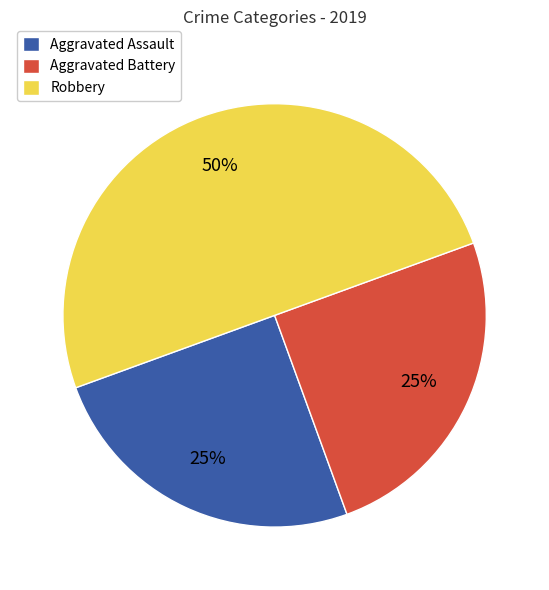

Does Aggravated Battery account for over 50% of the chart?

No